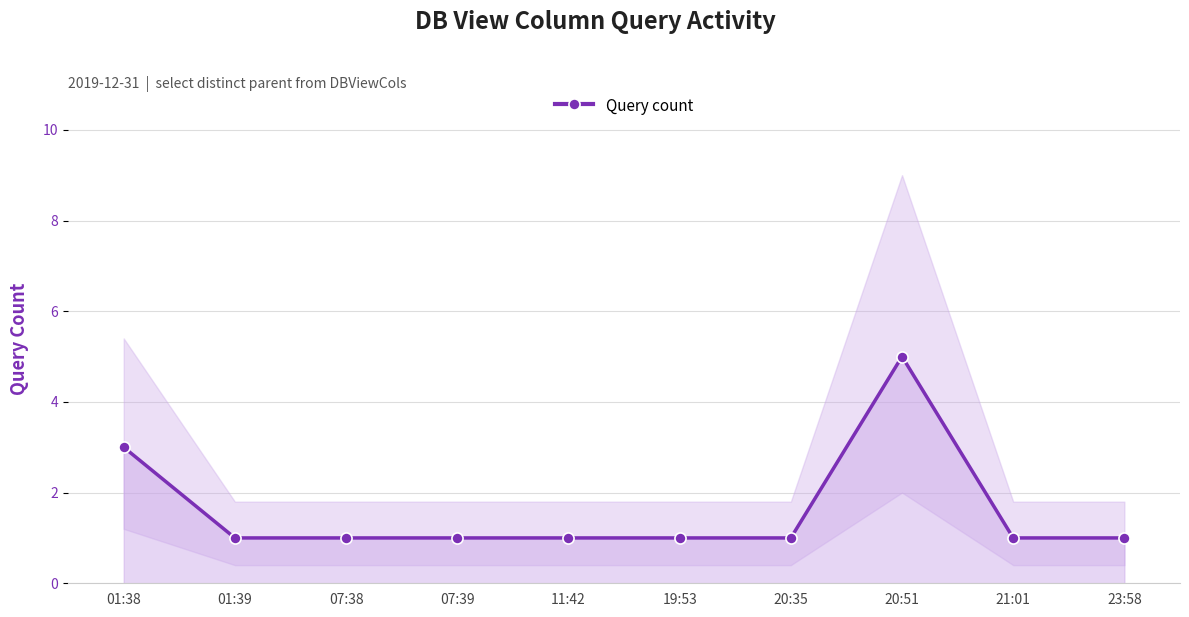

Reading right to left, list all the values displayed in this chart.

1	1	5	1	1	1	1	1	1	3